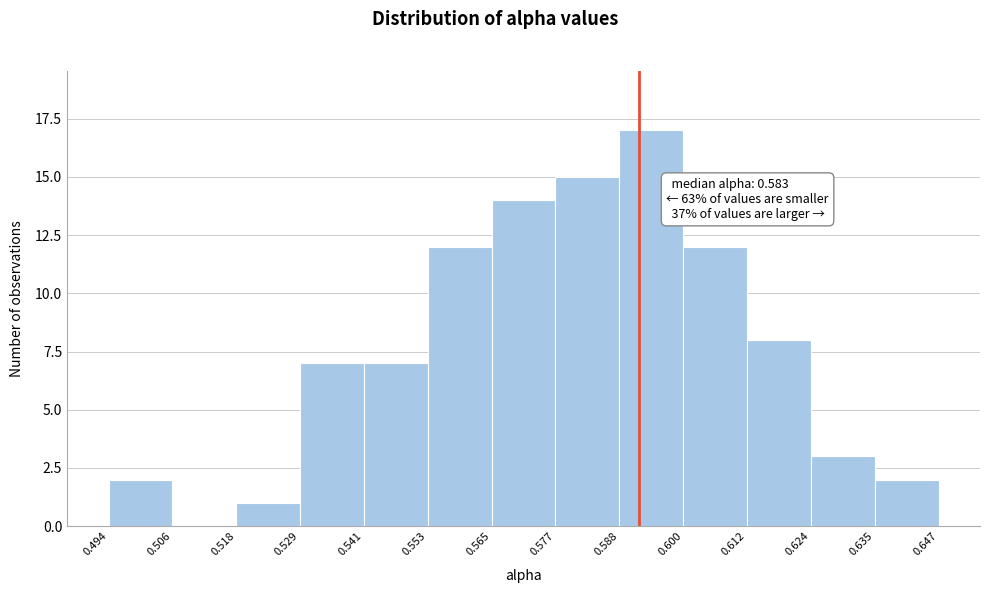

Which range on the x-axis has the tallest bar?

0.588 to 0.600